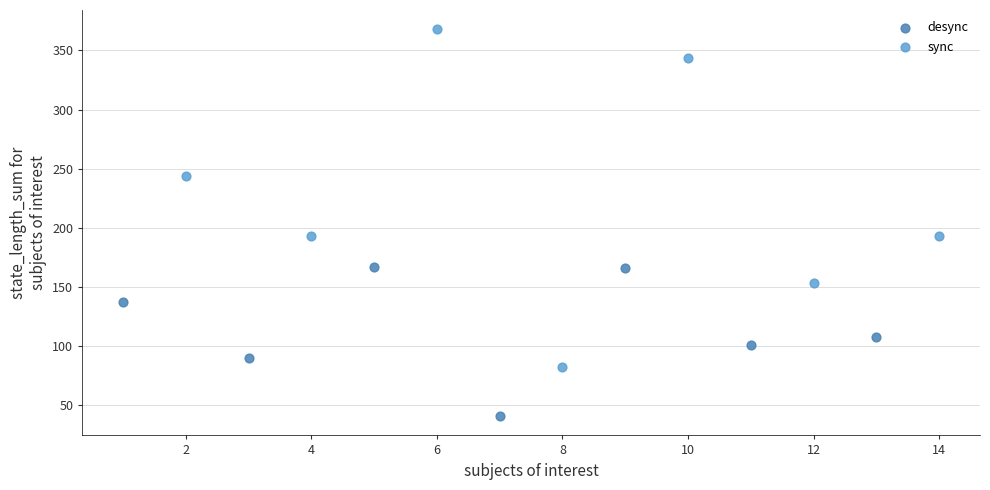

Which series contains the highest Y value?

sync